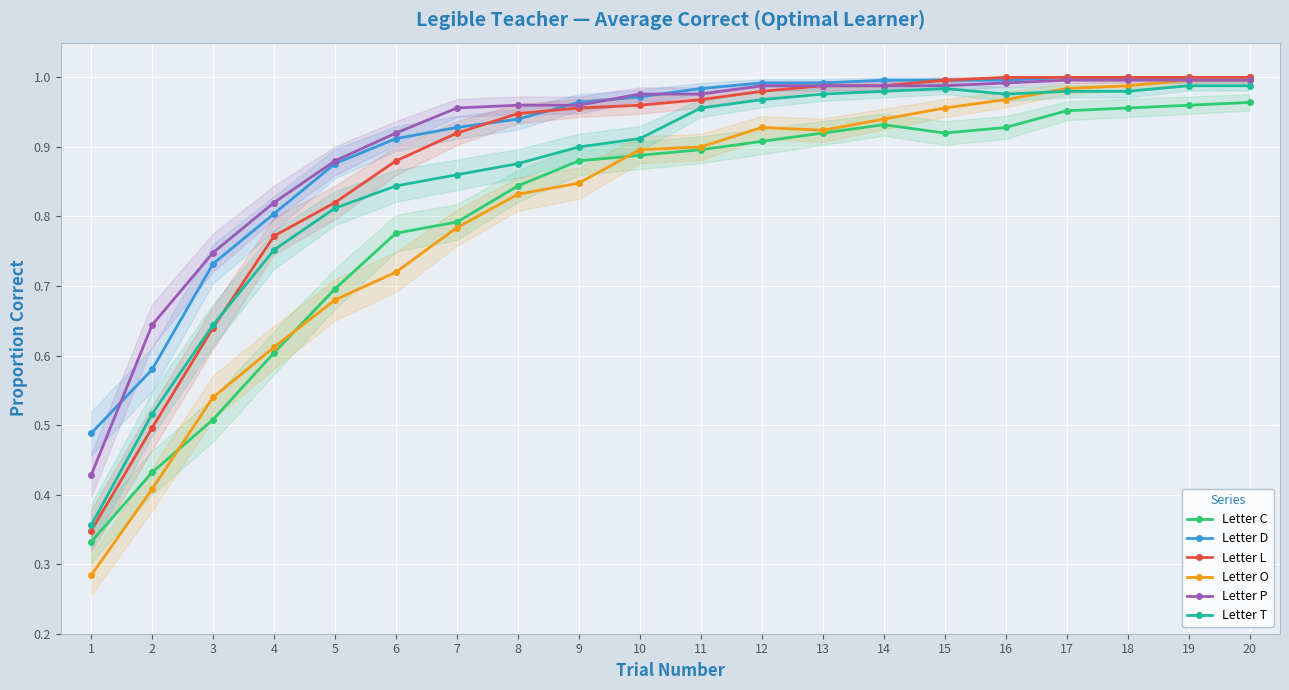

Which series has the widest spread of values?

Letter O